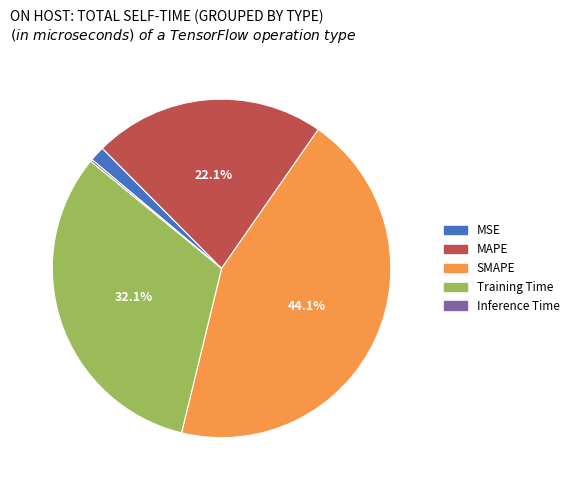

What is the largest slice in the pie chart?

SMAPE